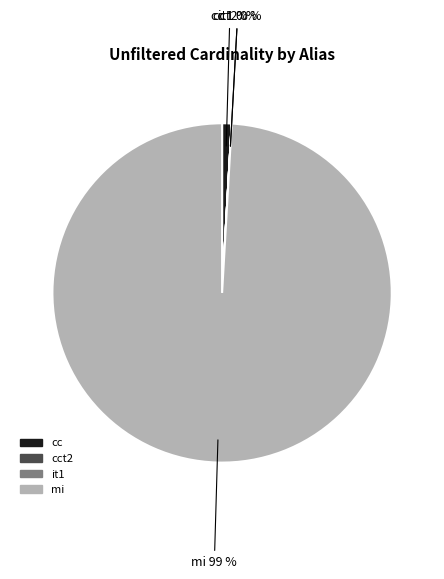

Is there a majority slice in this chart?

Yes